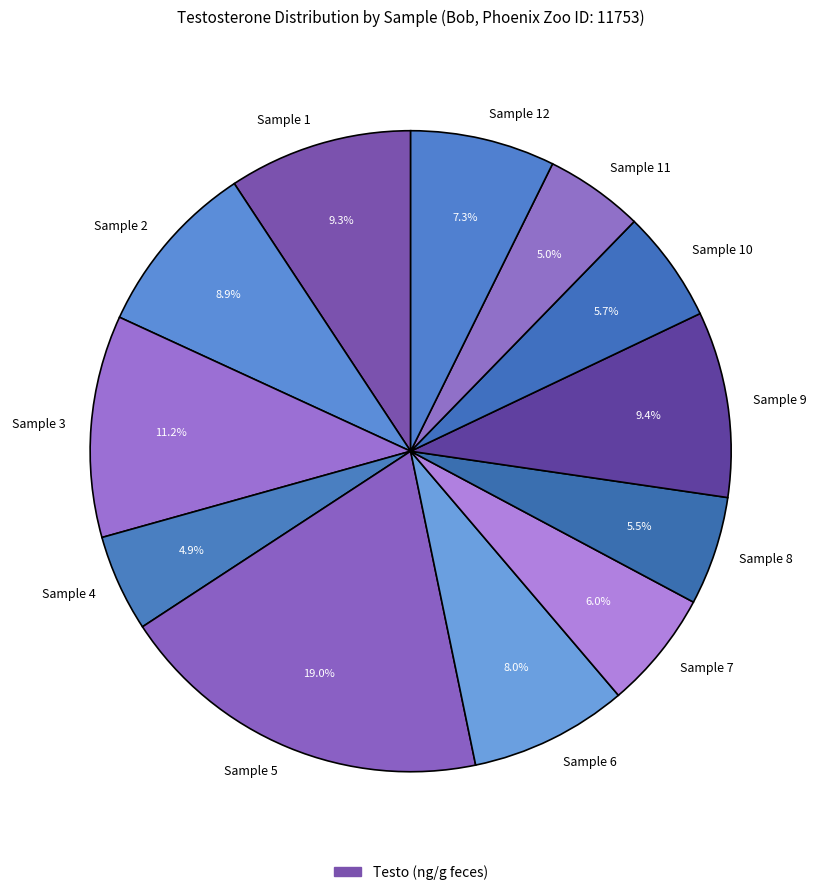

How many slices are in this pie chart?

12